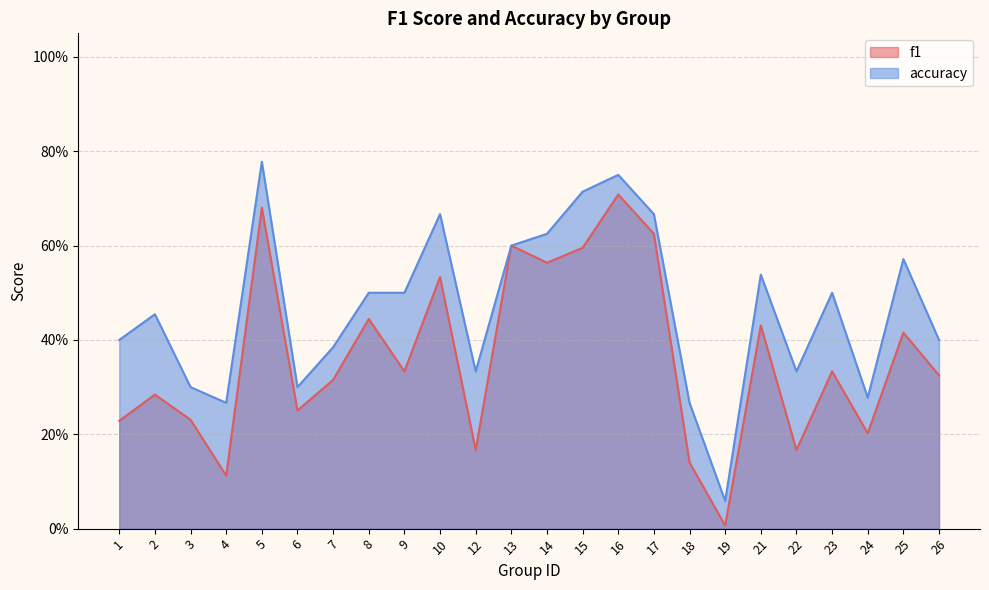

Reading left to right, what are all the values shown in this chart?

f1: 1=0.2	2=0.3	3=0.2	4=0.1	5=0.7	6=0.3	7=0.3	8=0.4	9=0.3	10=0.5	12=0.2	13=0.6	14=0.6	15=0.6	16=0.7	17=0.6	18=0.1	19=0.0	21=0.4	22=0.2	23=0.3	24=0.2	25=0.4	26=0.3
accuracy: 1=0.4	2=0.5	3=0.3	4=0.3	5=0.8	6=0.3	7=0.4	8=0.5	9=0.5	10=0.7	12=0.3	13=0.6	14=0.6	15=0.7	16=0.8	17=0.7	18=0.3	19=0.1	21=0.5	22=0.3	23=0.5	24=0.3	25=0.6	26=0.4